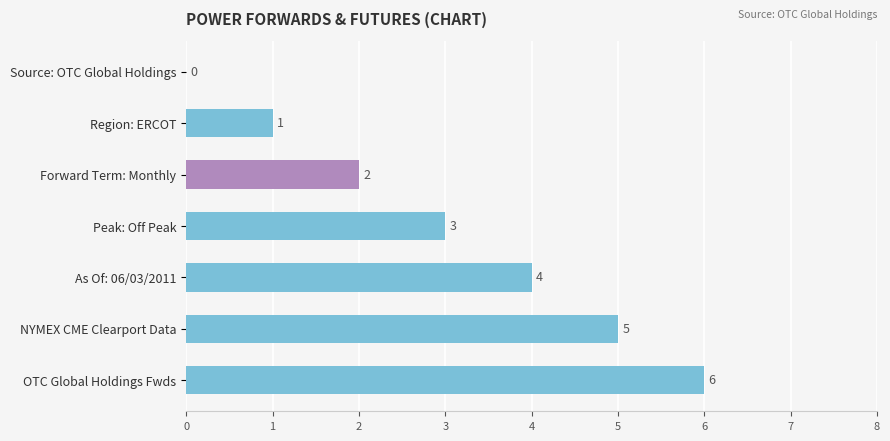

What is the maximum value shown in the chart?

6